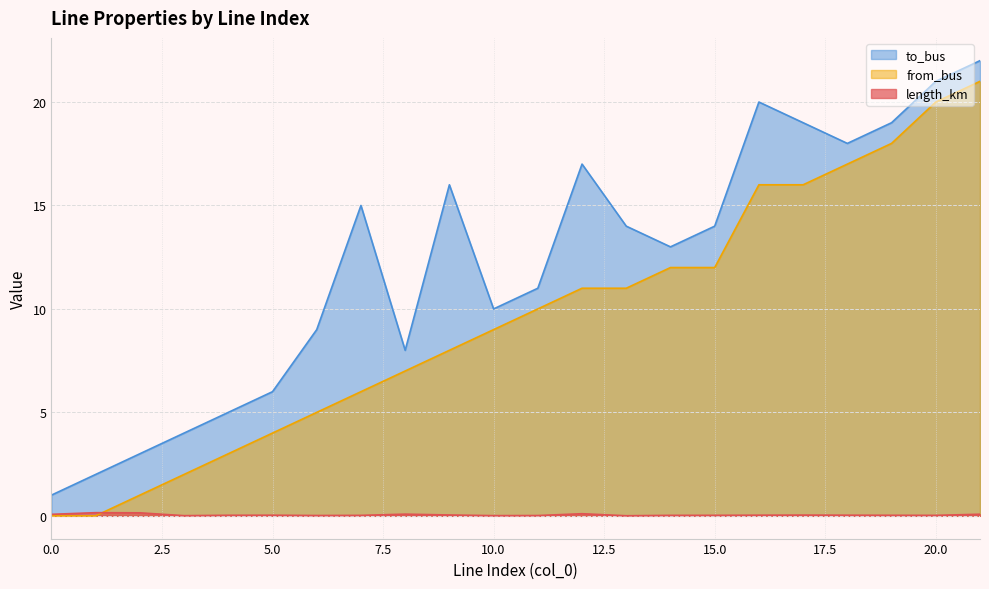

What are all the series names shown in the legend?

to_bus, from_bus, length_km